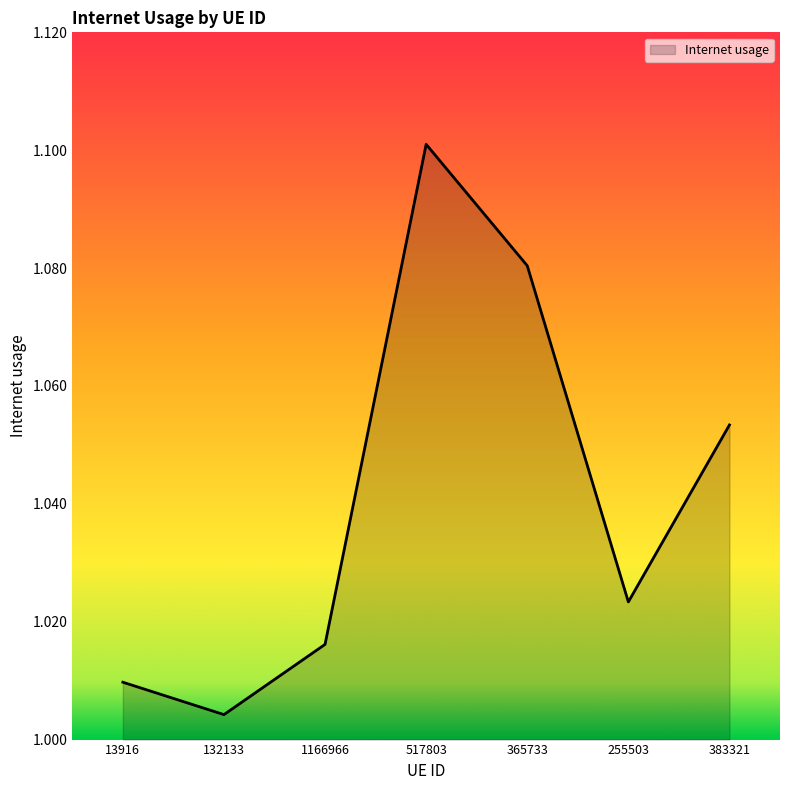

How many interior local valleys (lower than both neighbors) does the data have?

2